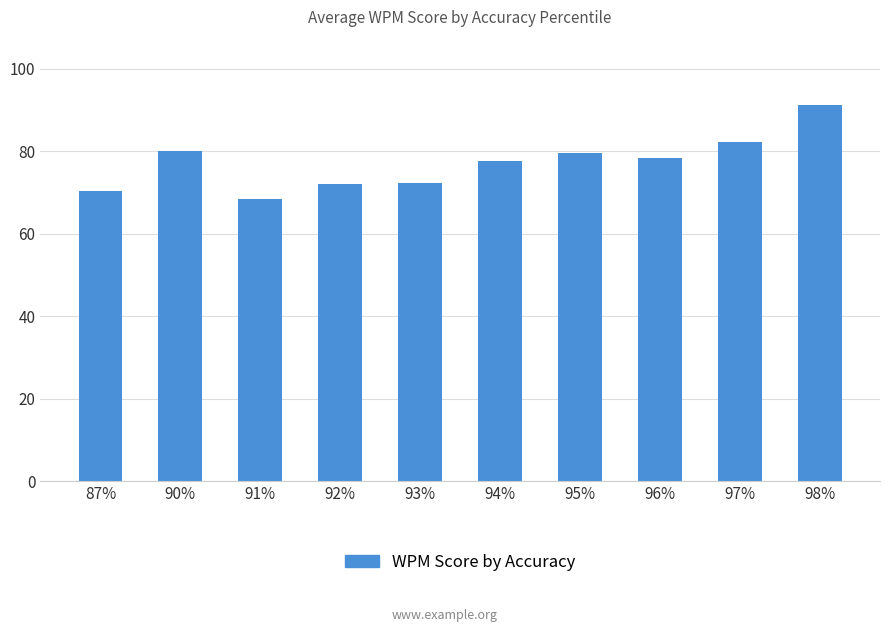

The chart shows a value of 79.6 at 95%. True or false?

True